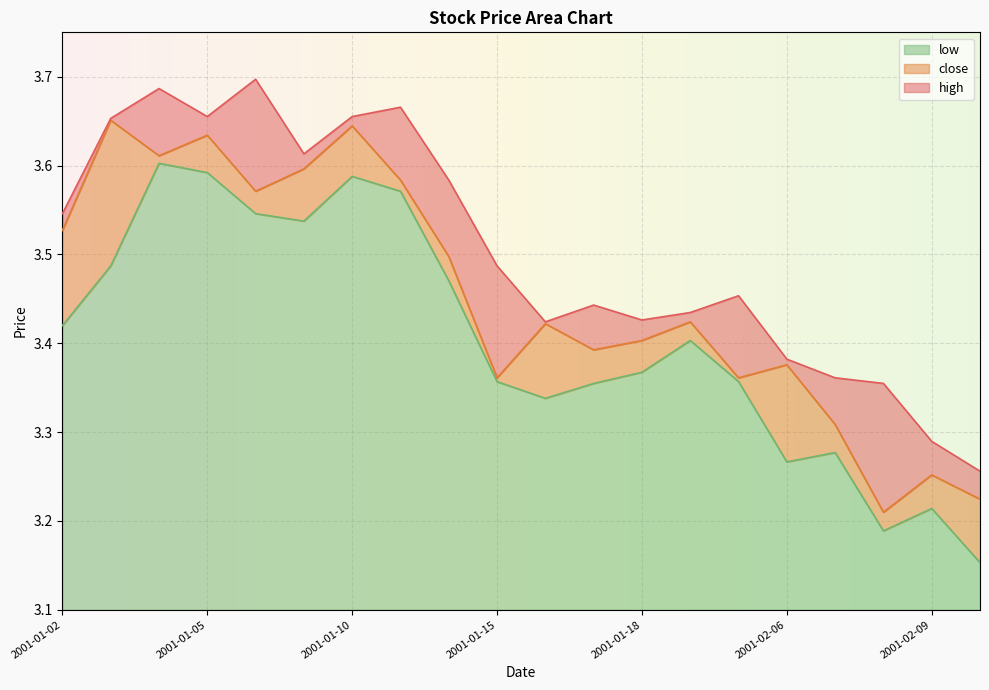

True or false: high and low intersect in this chart.

False